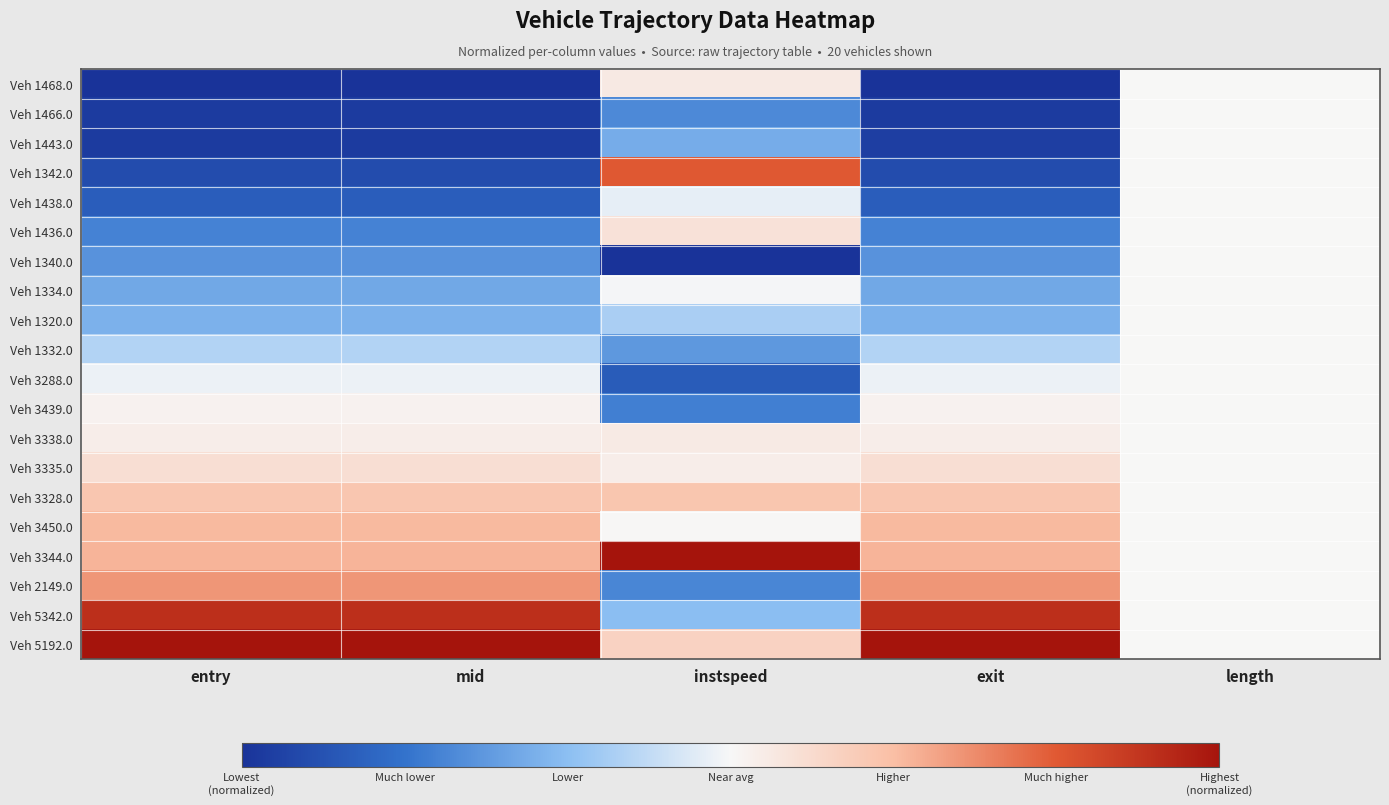

How many distinct data groups are displayed?

20